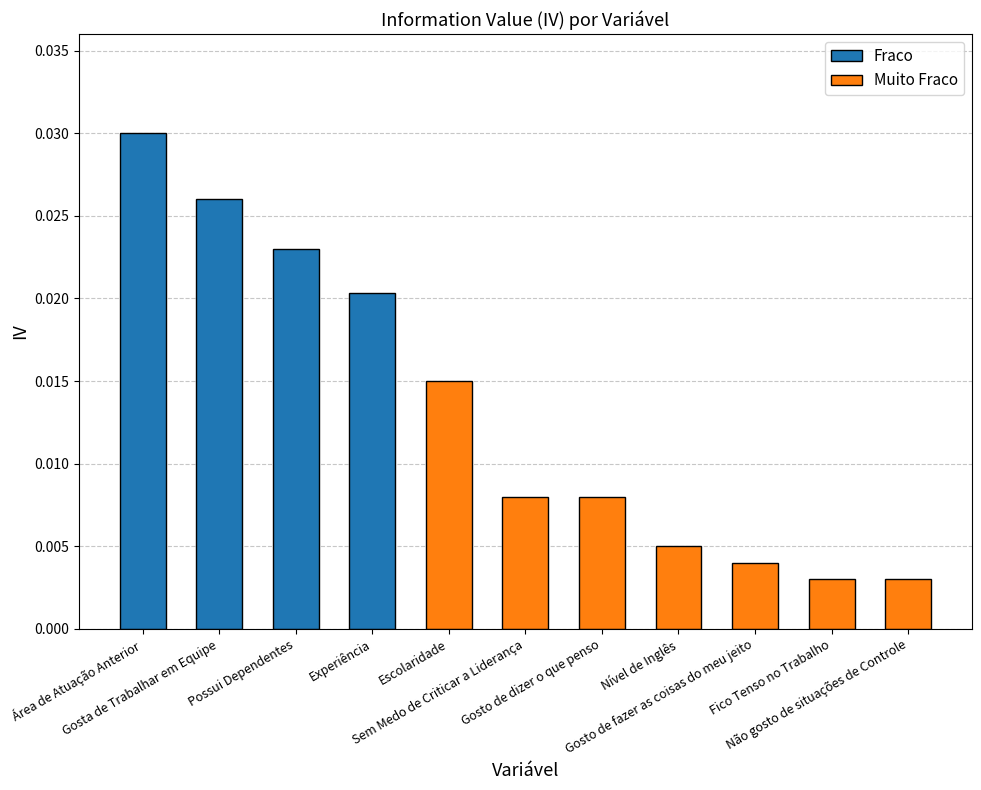

How many values are between 0 and 1?

11